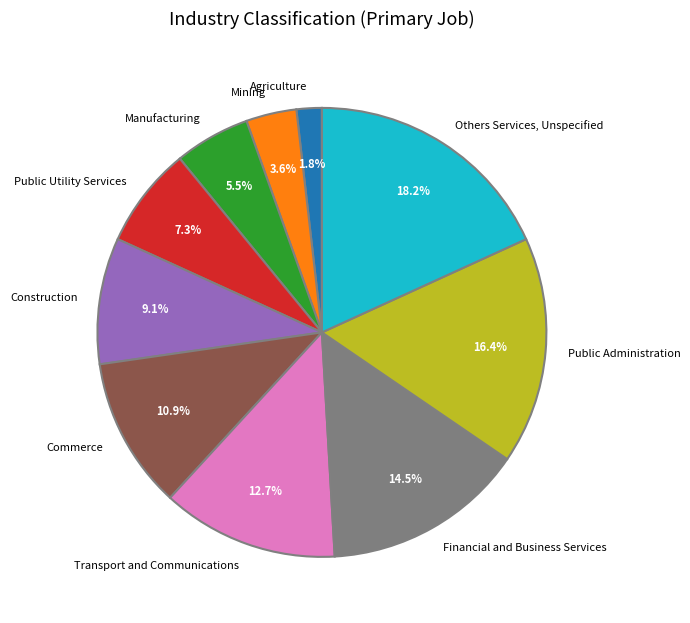

Which category has the smallest portion of the pie?

Agriculture